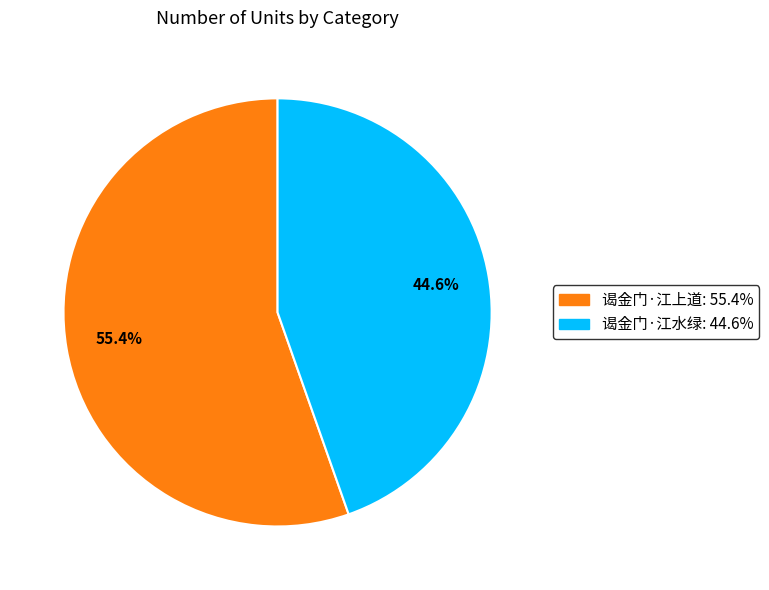

What is the ratio of the value at 谒金门·江水绿 to the value at 谒金门·江上道?

0.8